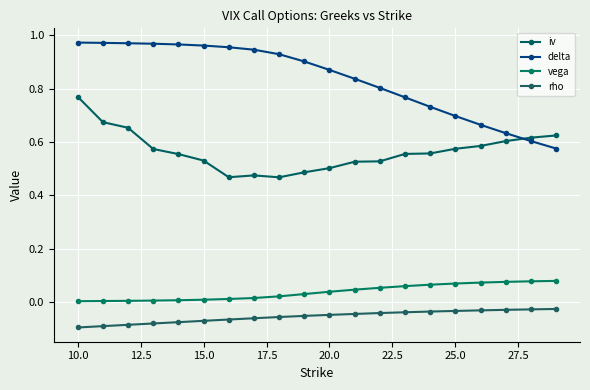

Which series has the widest spread of values?

delta